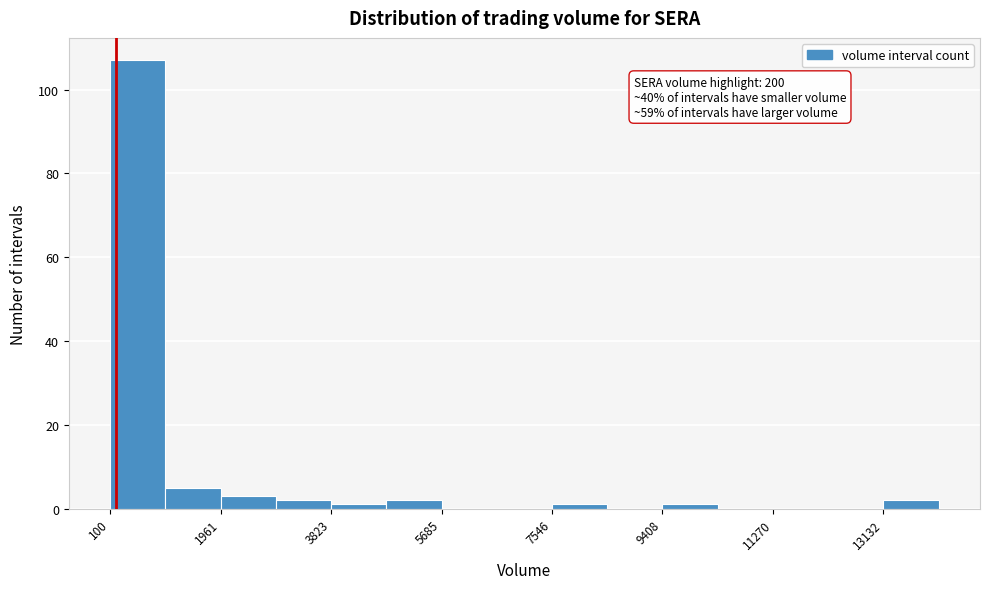

Which range on the x-axis has the tallest bar?

200 to 1000